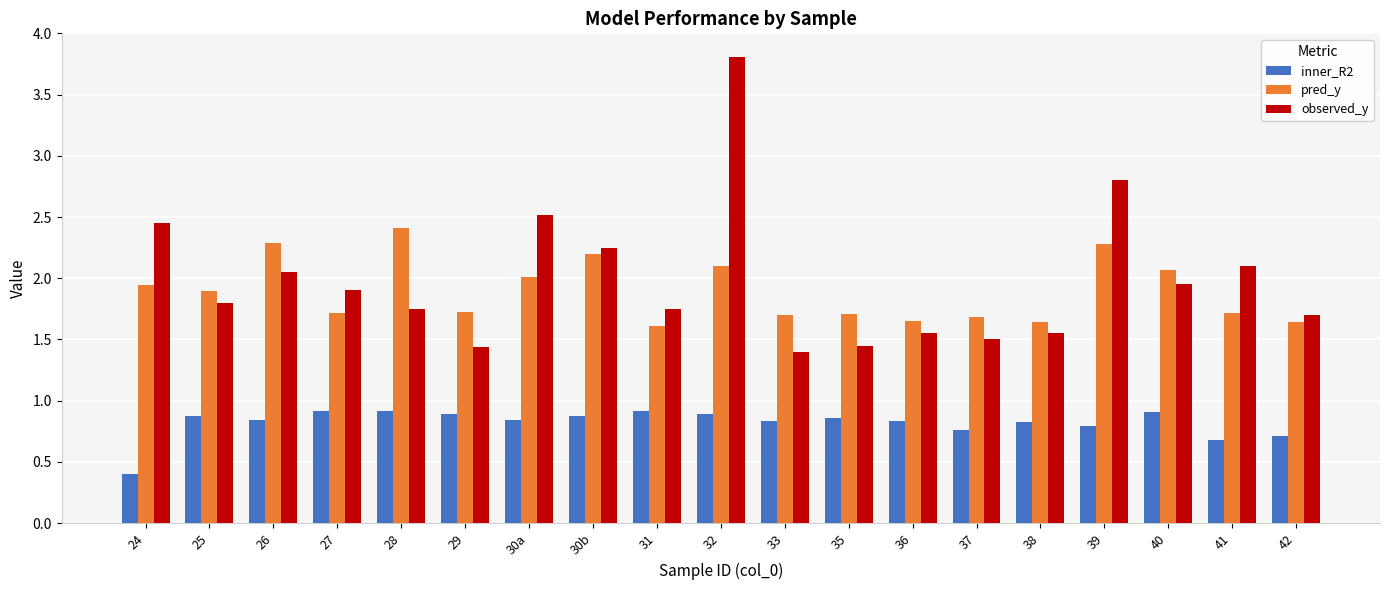

Which series has the widest spread of values?

observed_y